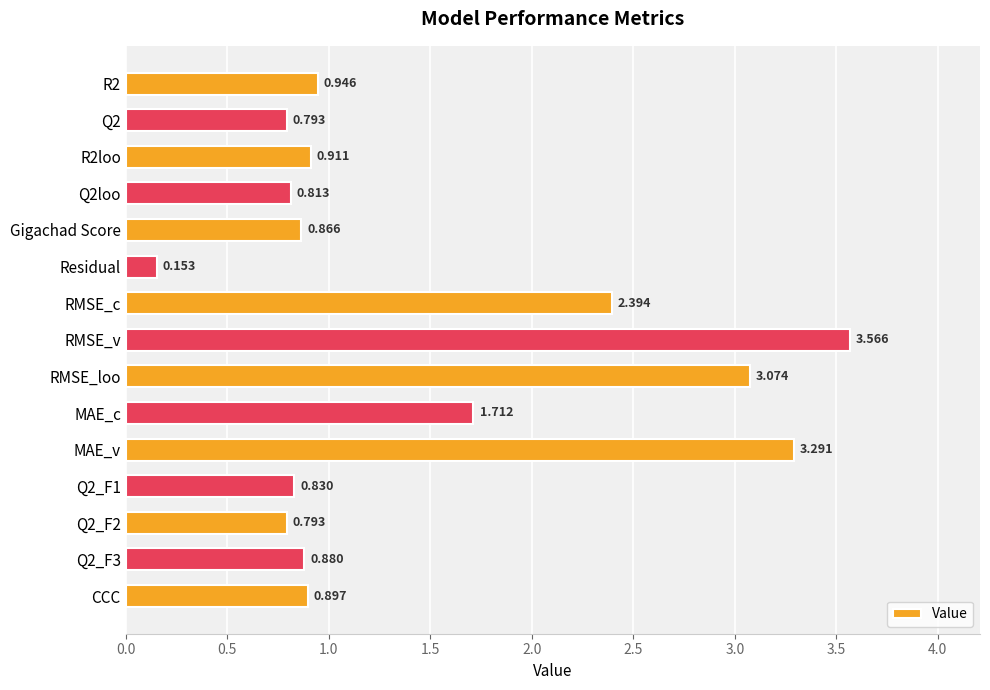

Which label corresponds to the largest value in the chart?

RMSE_v